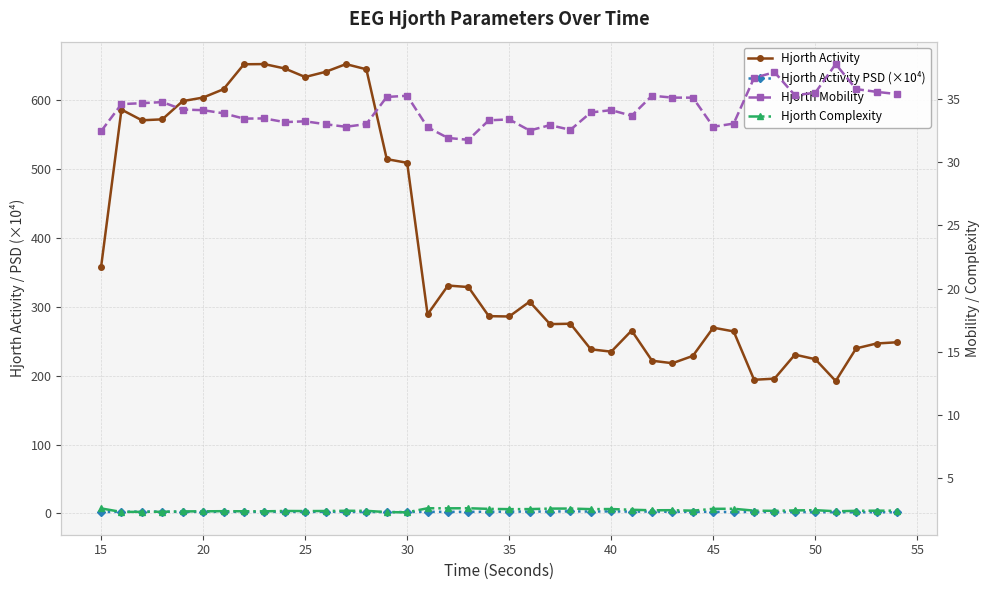

Rank the series by their maximum value, from lowest to highest.

Hjorth Complexity, Hjorth Activity PSD (×10⁴), Hjorth Mobility, Hjorth Activity